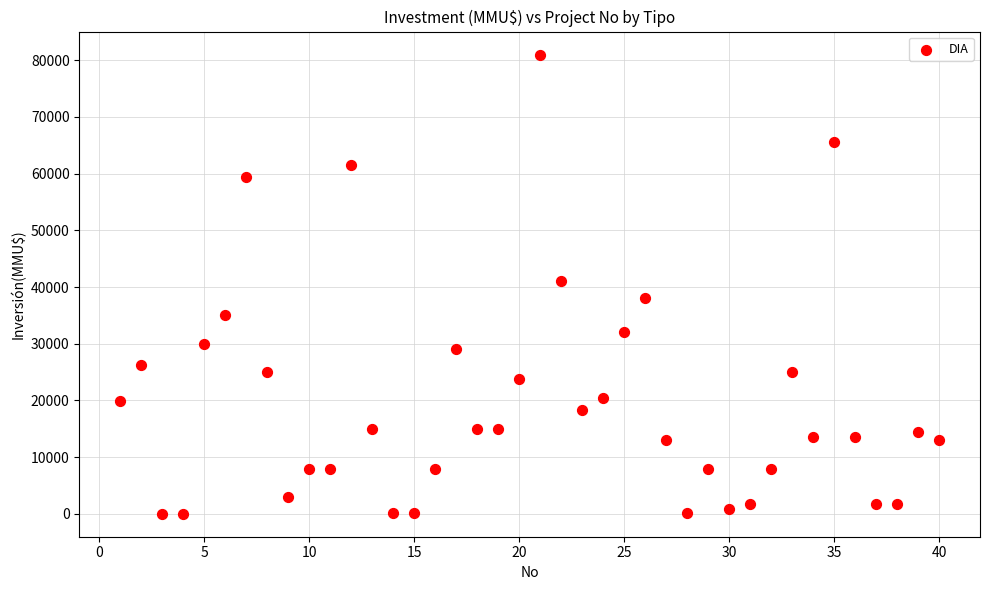

What is the range of Y values (max minus min)?

80980